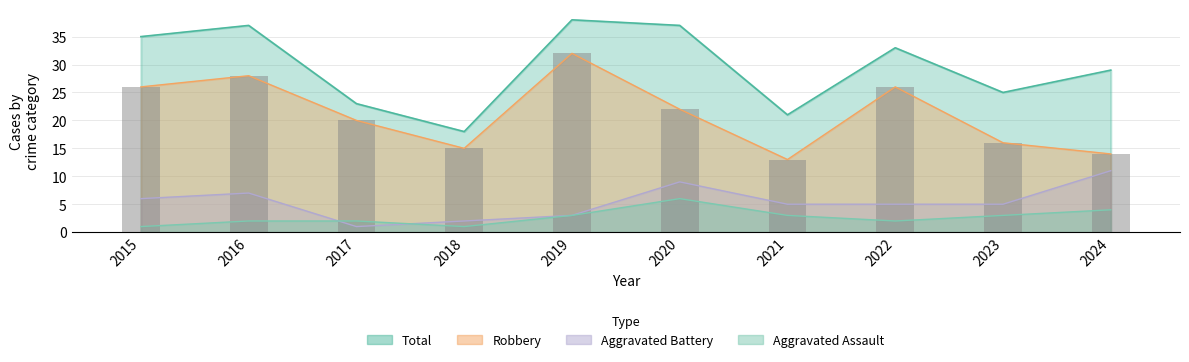

What is the value of the Robbery bar at the 1st from the left?

26